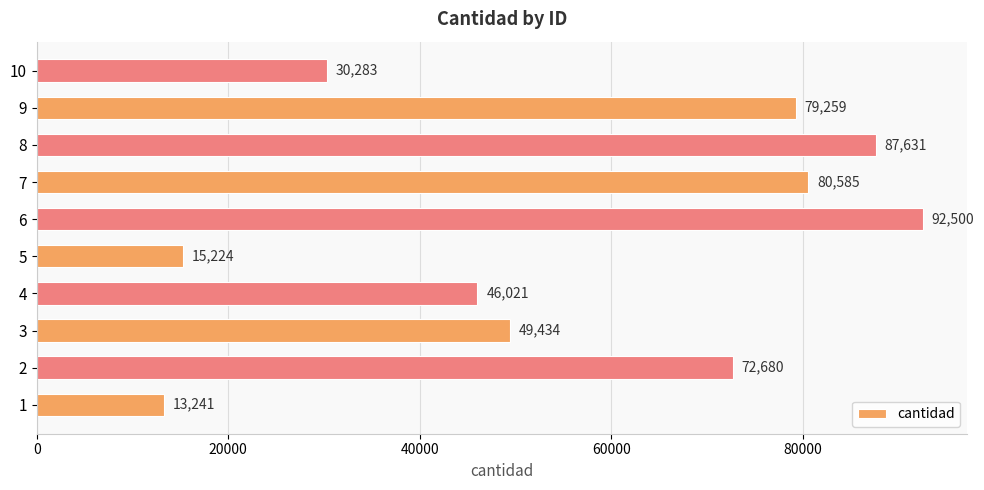

Count the number of categories in the chart.

10